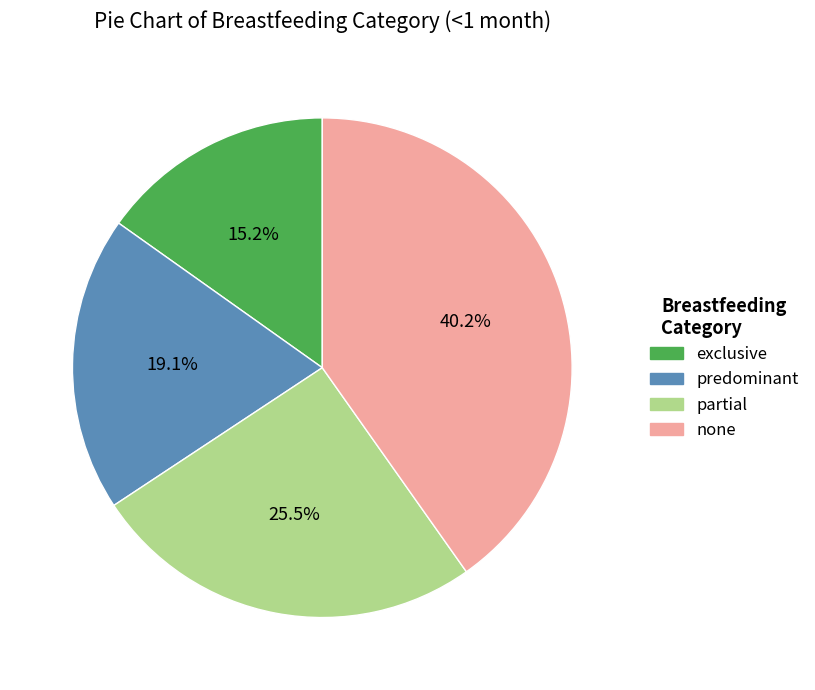

What is the total percentage of partial and predominant?

44.6%